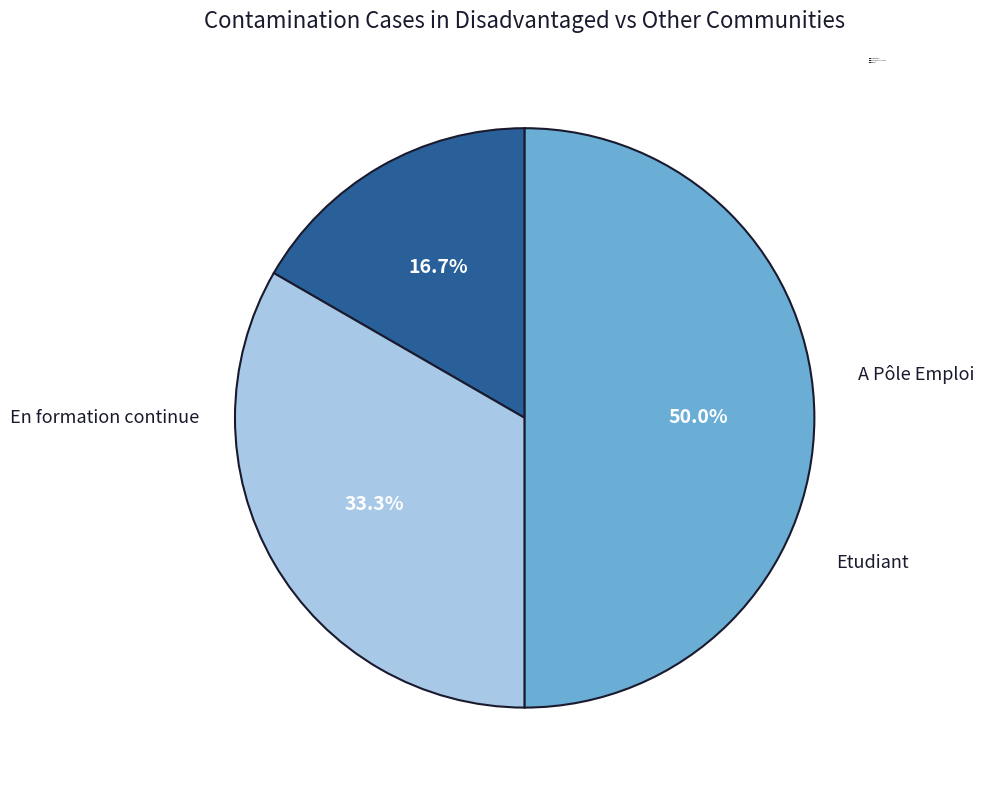

Which has a higher value, En formation continue or A Pôle Emploi?

En formation continue